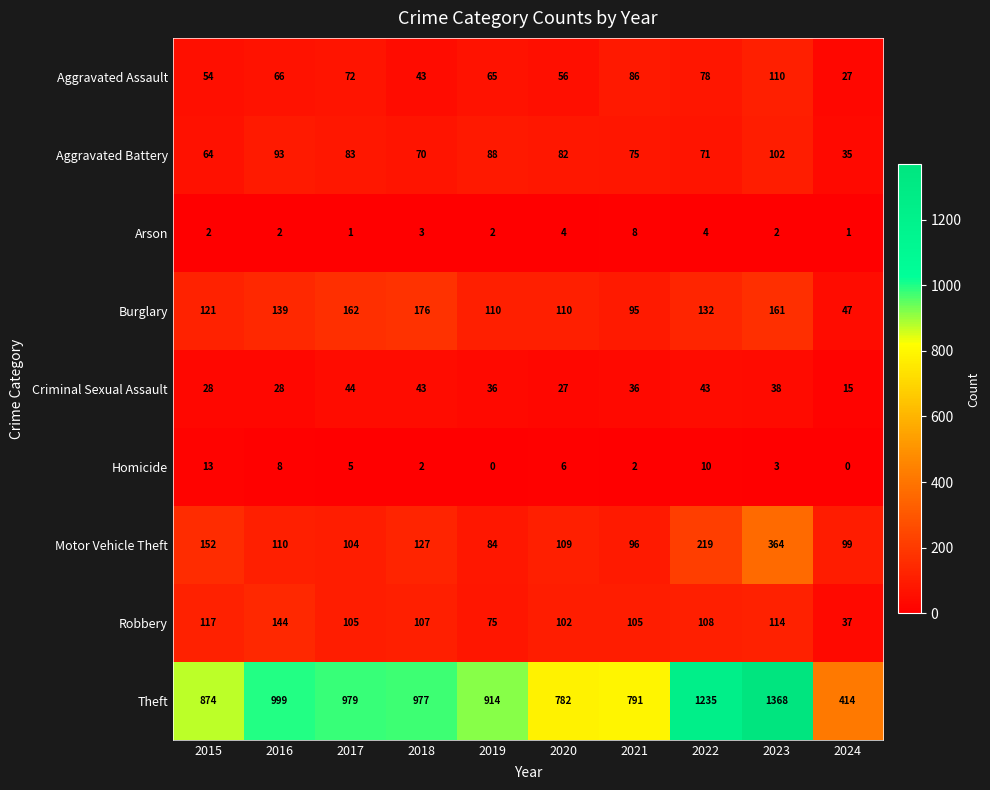

Rank the series at 2017 from highest to lowest value.

Theft, Burglary, Robbery, Motor Vehicle Theft, Aggravated Battery, Aggravated Assault, Criminal Sexual Assault, Homicide, Arson